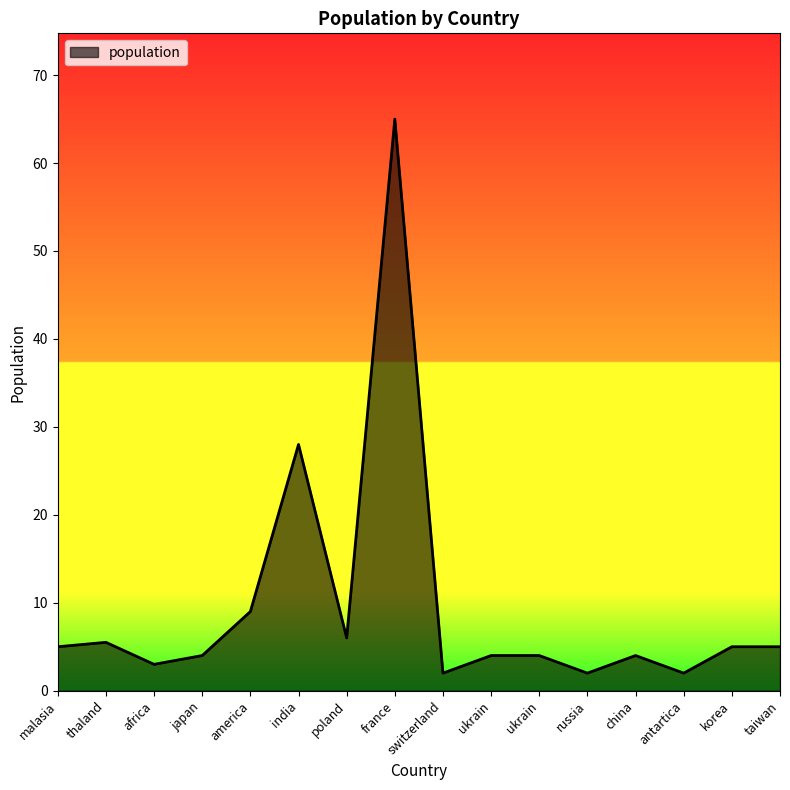

What is the average value?

9.6